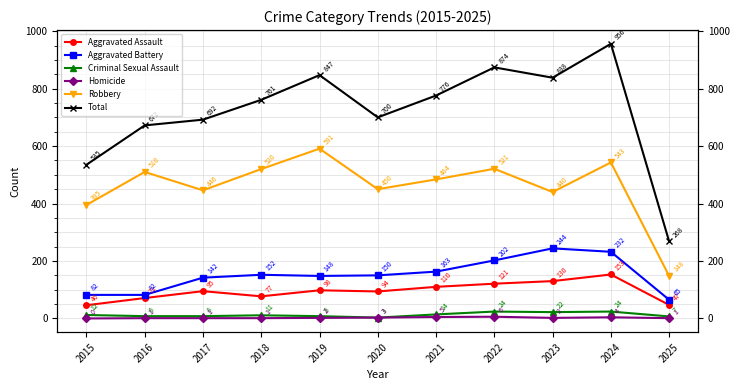

The Homicide series shows 4 at 2020. True or false?

False